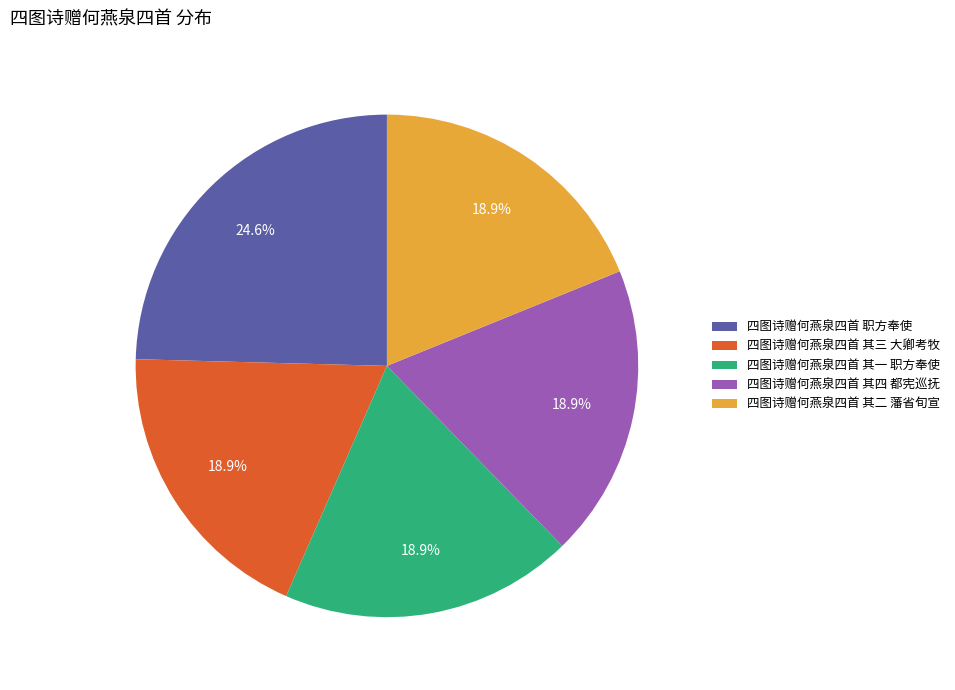

Is it true that 四图诗赠何燕泉四首 职方奉使 is 25% of the pie?

True